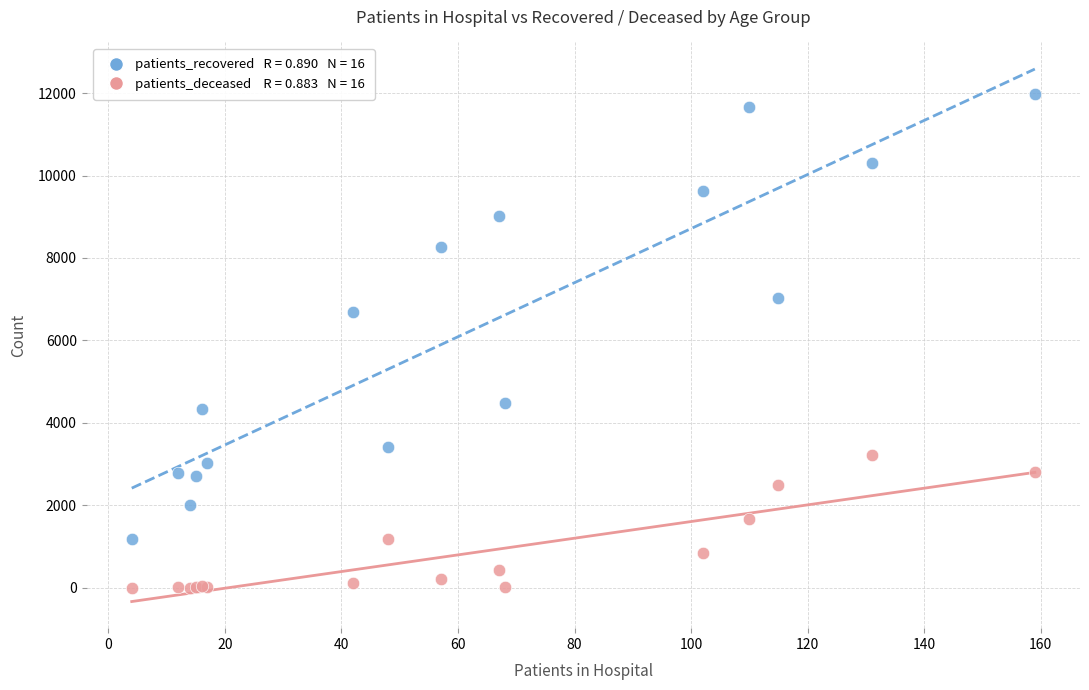

Across all series, what Y value is closest to 5992?

6692